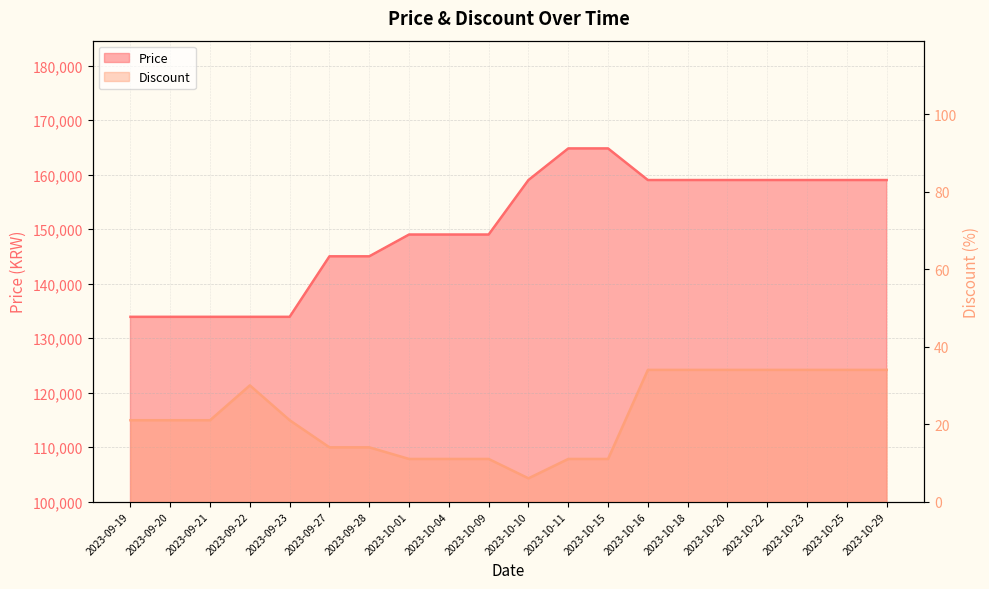

What is the label of the 6th point from the left?

2023-09-27